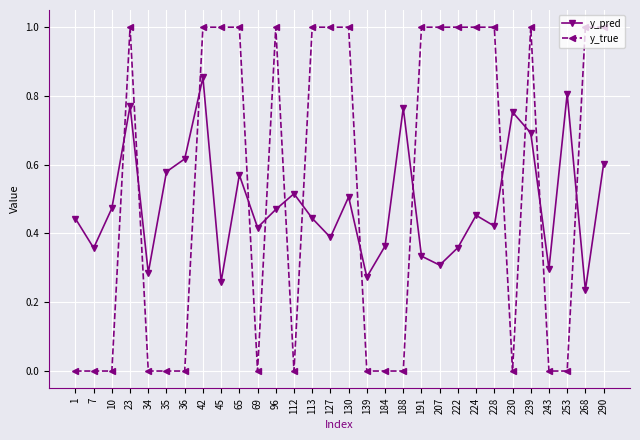

Is this an area chart (filled region under the line)?

No